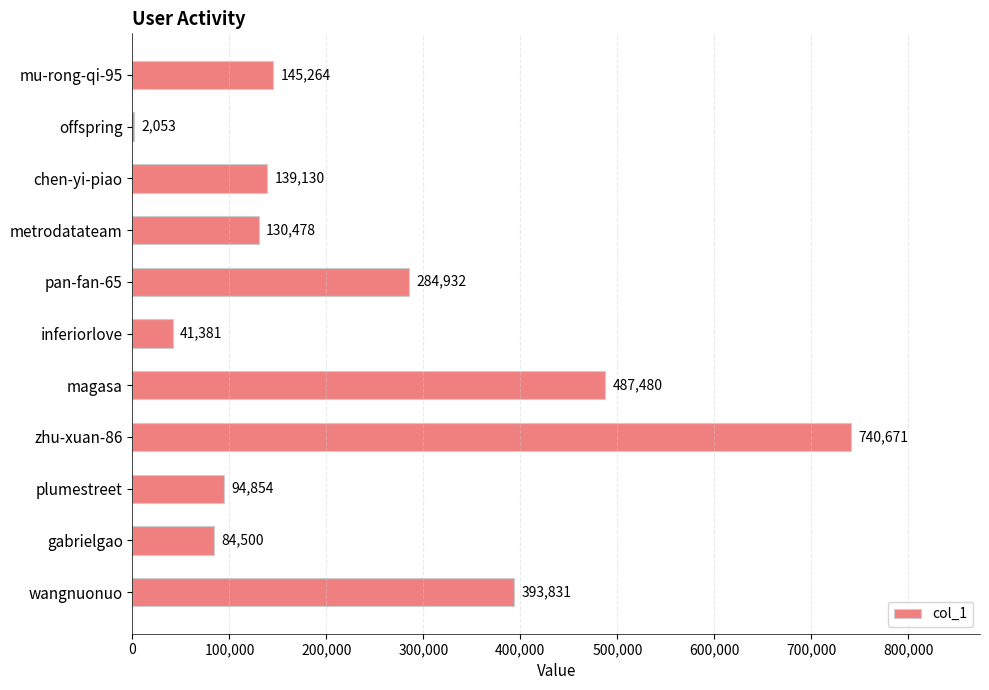

Which label corresponds to the largest value in the chart?

zhu-xuan-86